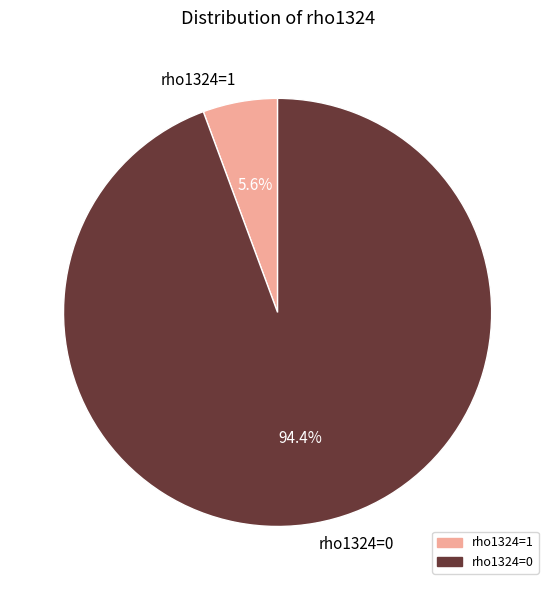

How many slices are in this pie chart?

2